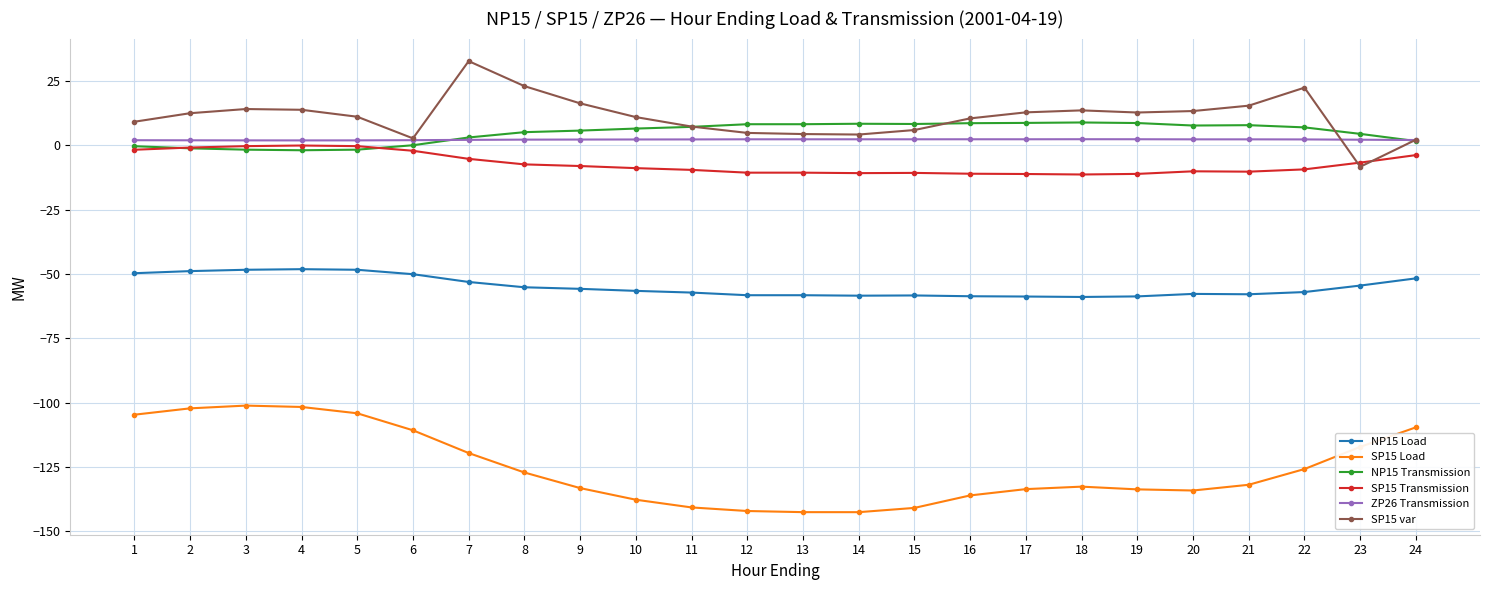

Which series changed the most between 11 and 23?

SP15 Load